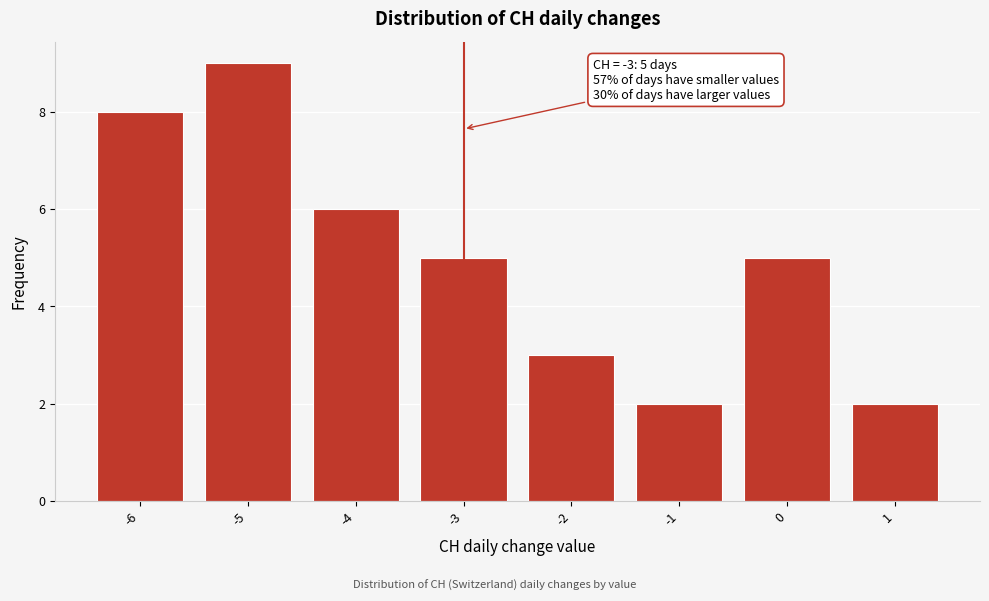

Which range on the x-axis has the tallest bar?

-5.5 to -4.5